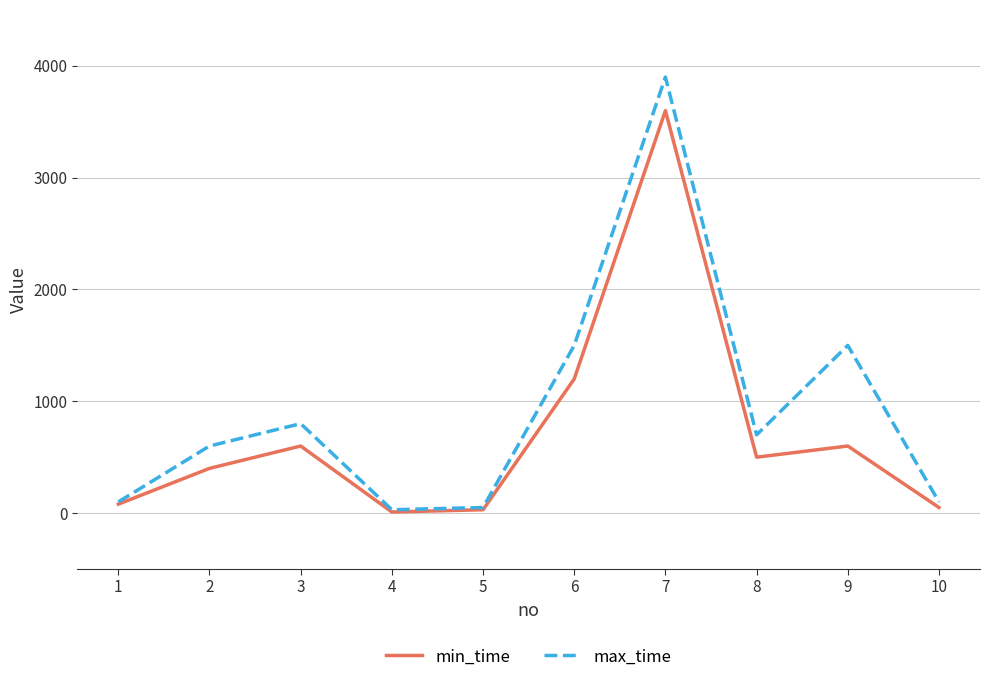

What is the maximum value shown in the chart?

3900